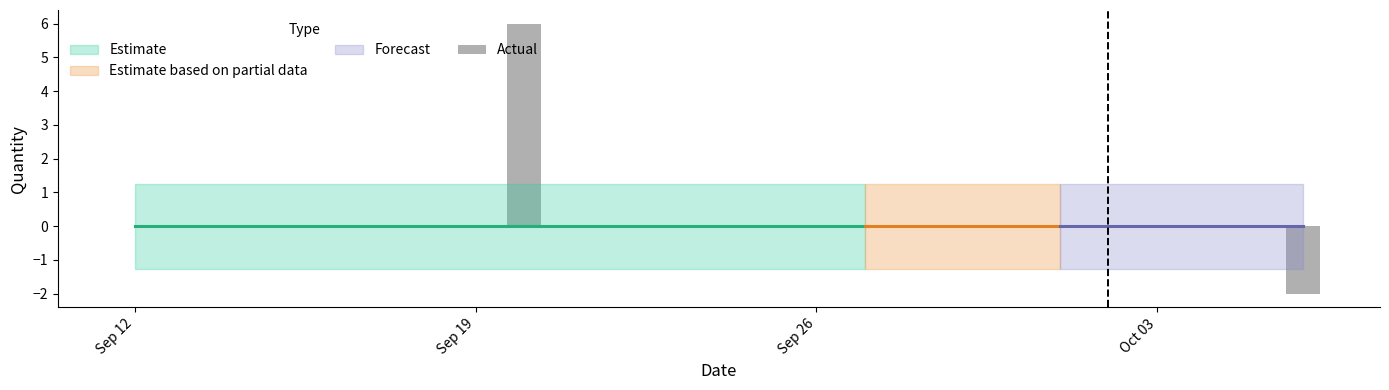

What is the sum of all values?

4